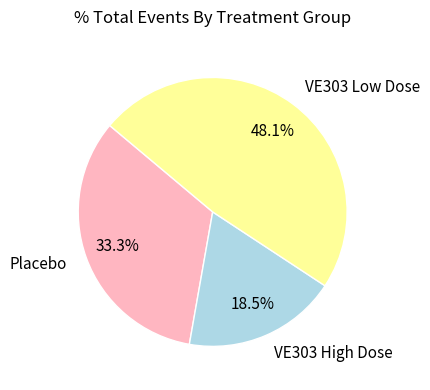

Is the sum of Placebo and VE303 Low Dose greater than half?

Yes